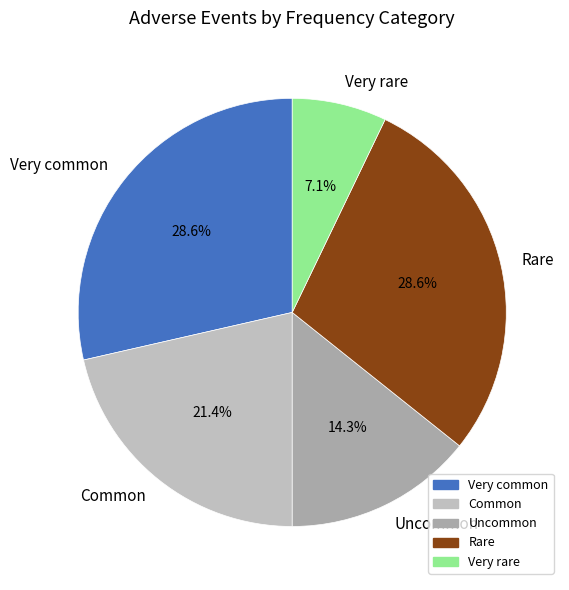

Count the number of slices in the pie.

5